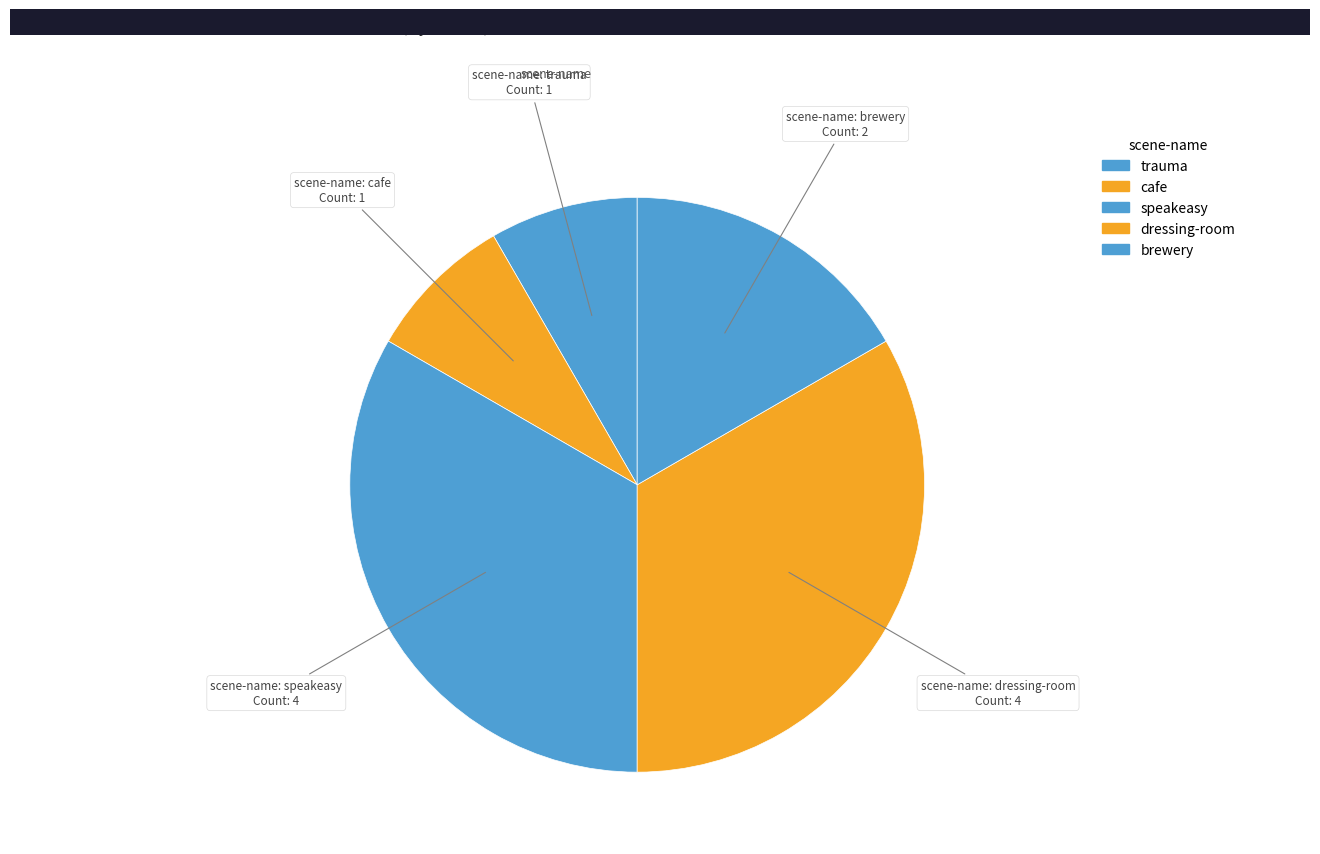

How many slices are in this pie chart?

5